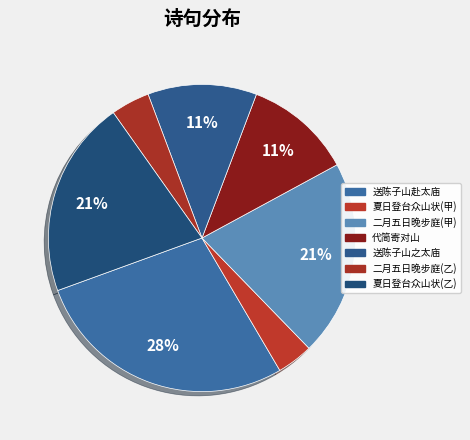

What is the largest slice in the pie chart?

送陈子山赴太庙